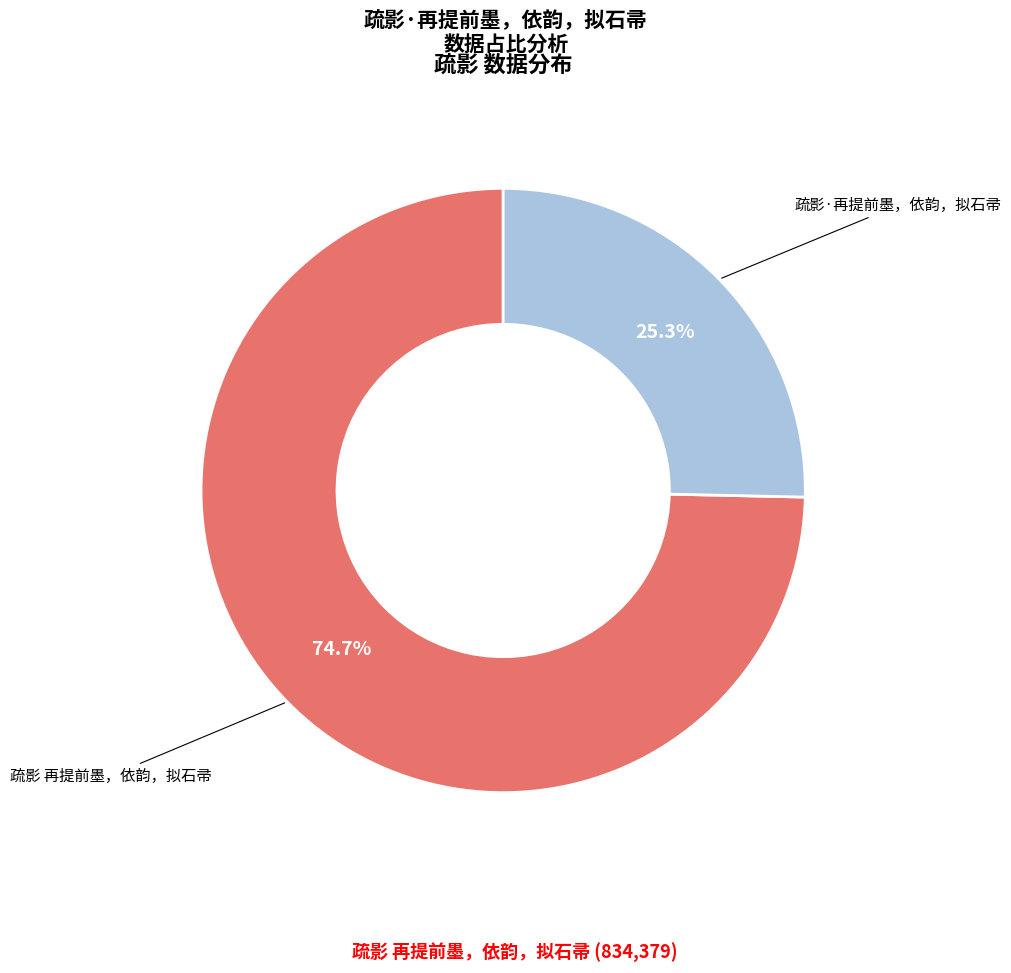

The 疏影 再提前墨，依韵，拟石帚 slice represents 83% of the pie. True or false?

False